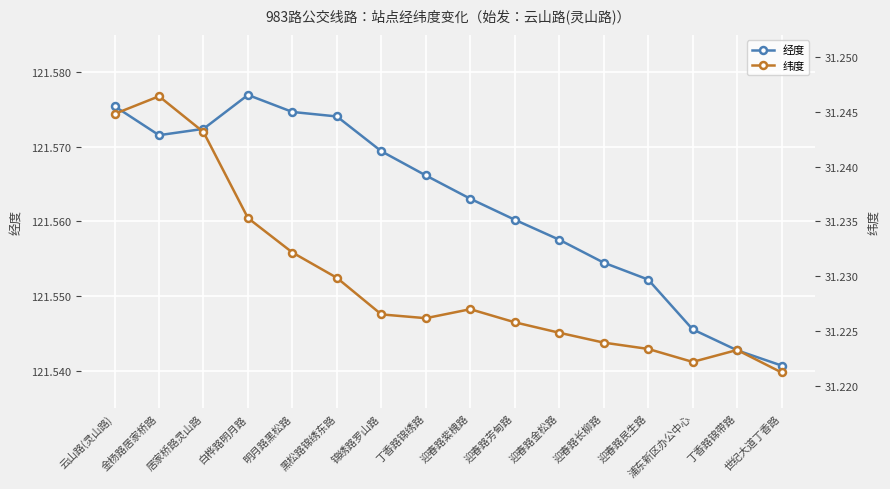

Which series has the largest total across all categories?

经度